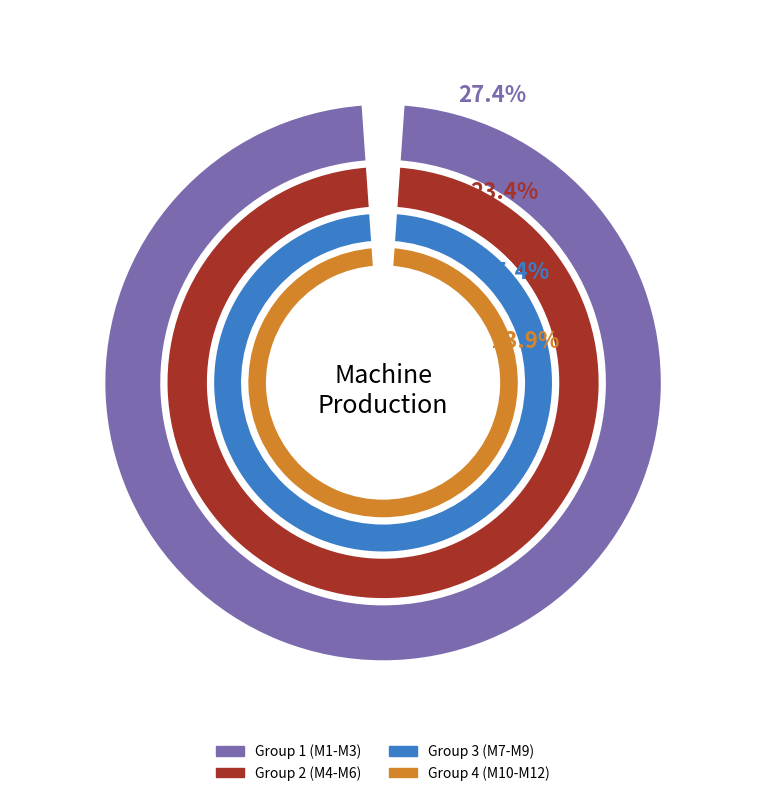

Is Machine 8 the majority of the pie?

No